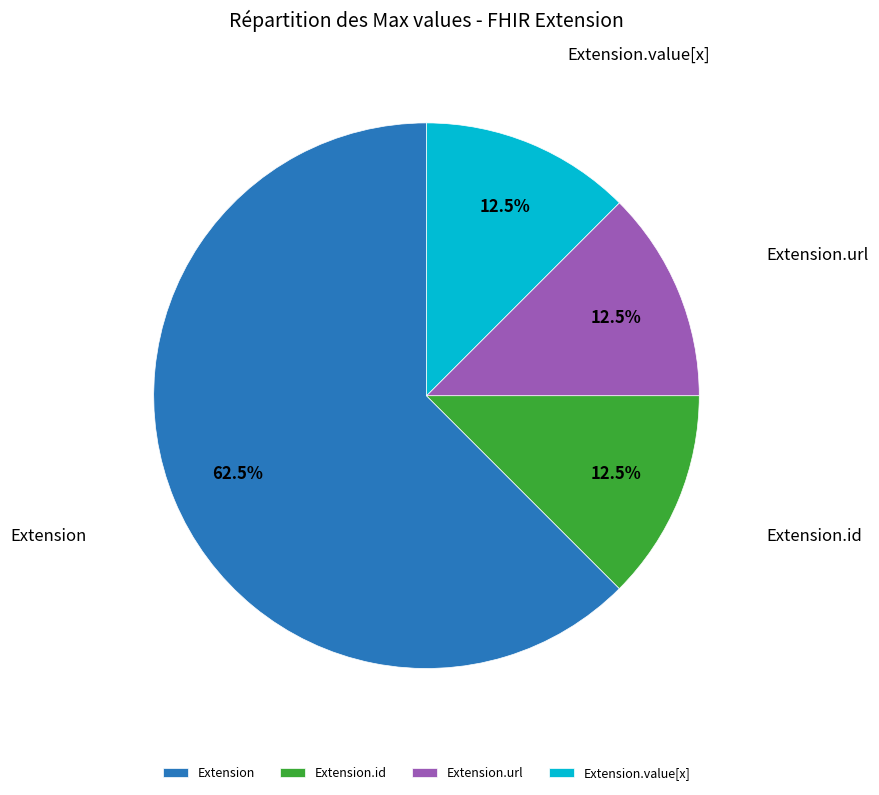

Which slice is the largest?

Extension